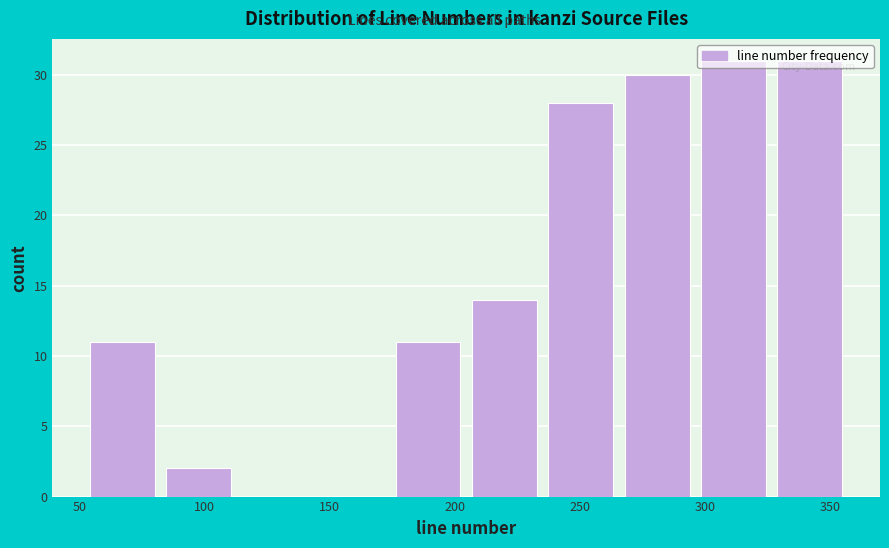

What is the height of the bar covering 235.0 to 265.5 on the x-axis? Neither the bar edges nor the heights are printed on the chart, so give them approximately, as read against the axes.

28